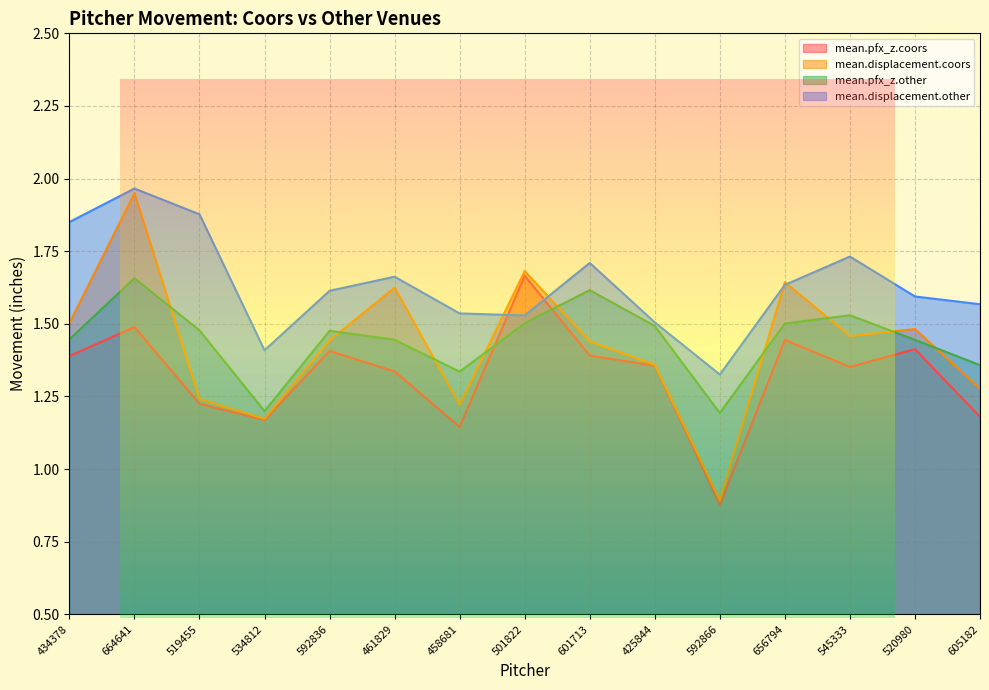

Which category has the highest value in the mean.pfx_z.coors series?

501822